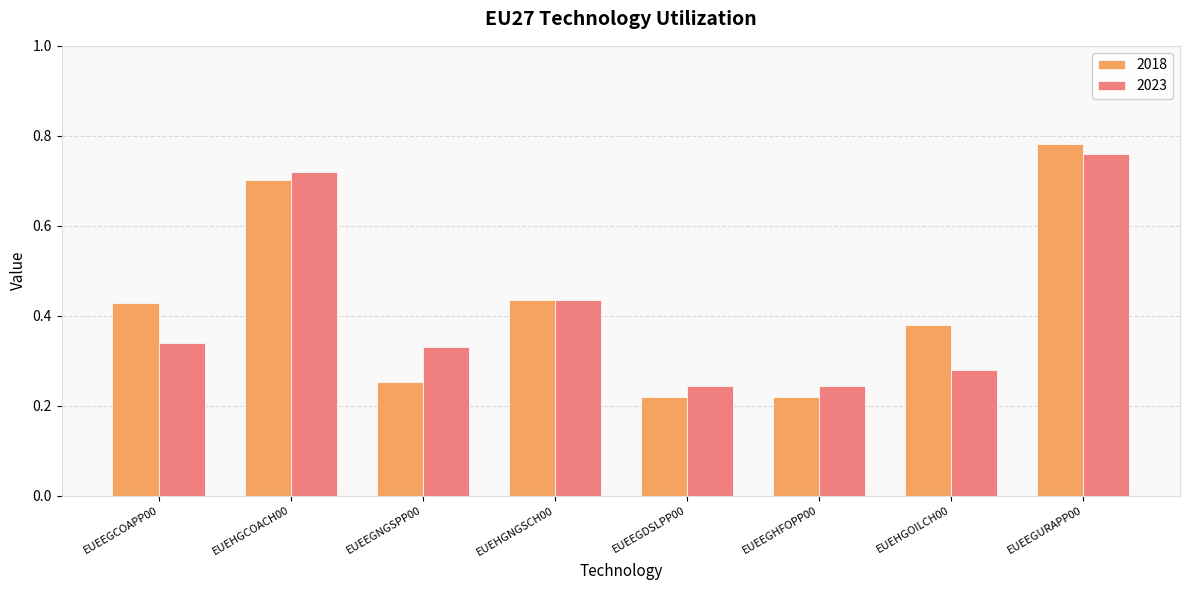

What is the difference between the second highest and second lowest values in the 2023 series?

0.5